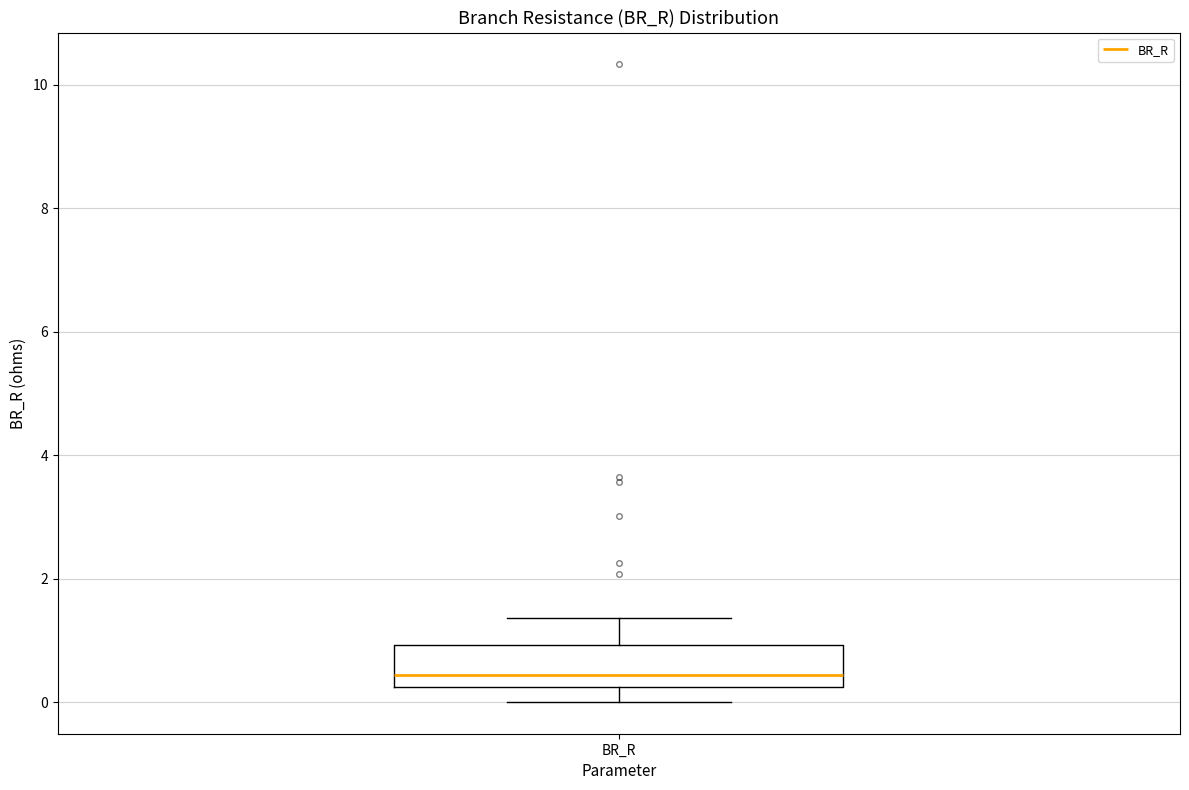

Where does the upper whisker of the box for BR_R end on the y-axis? The values are not printed on the chart, so give them approximately, as read against the axis.

1.4